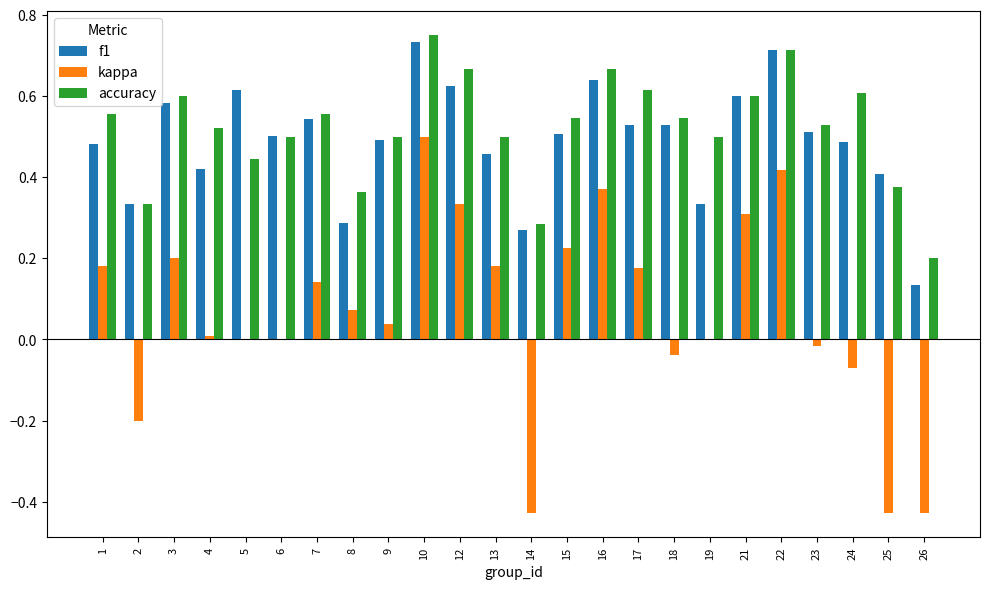

At which label does kappa reach its peak?

10